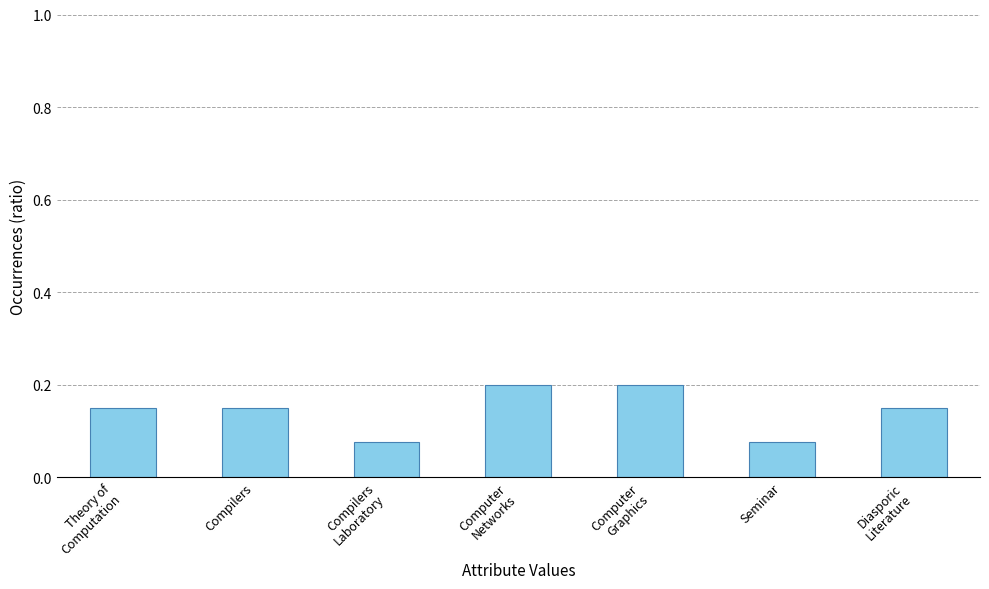

The chart shows a value of 0.0 at Diasporic
Literature. True or false?

False